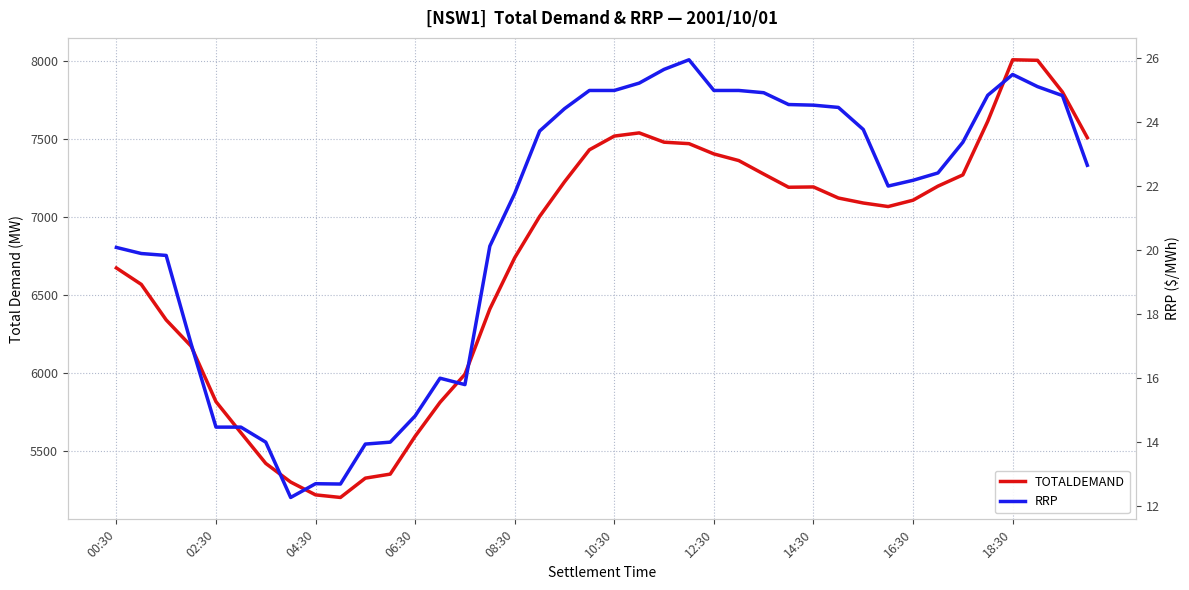

List the series in order of their overall mean, highest first.

TOTALDEMAND, RRP